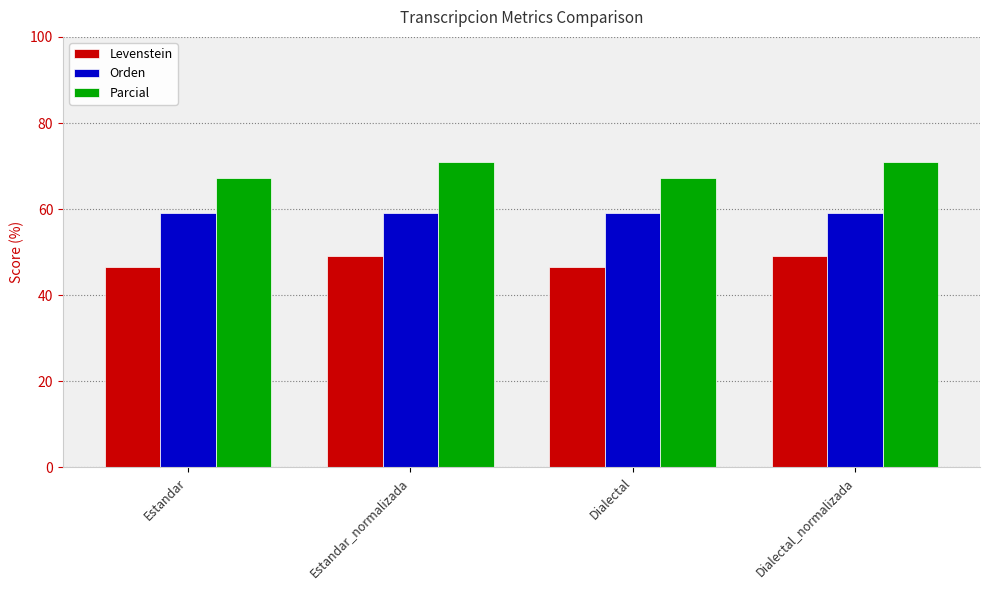

What is the label of the 3rd bar from the right?

Estandar_normalizada